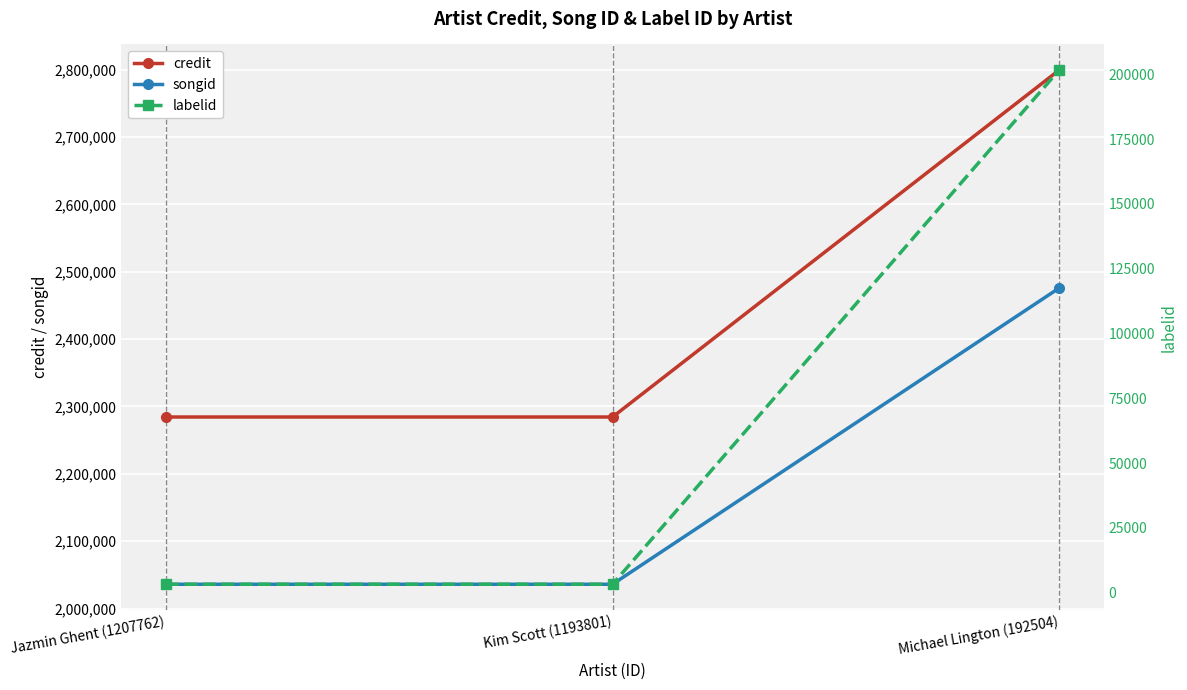

What is the difference between the maximum and minimum values in the labelid series?

198352